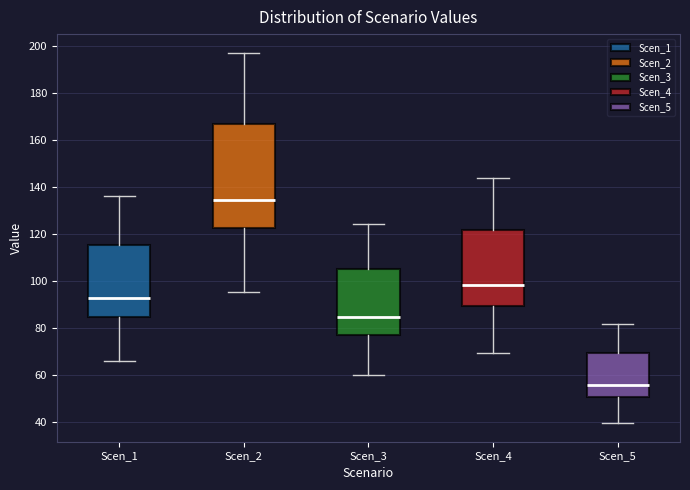

Which box has the lowest median line?

Scen_5